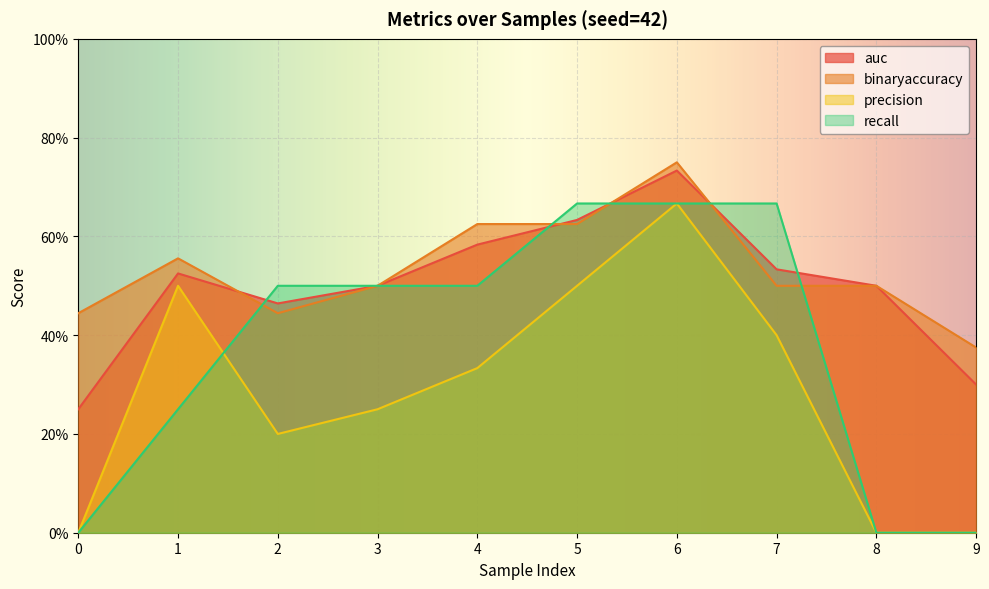

What is the sum of all recall values?

3.8